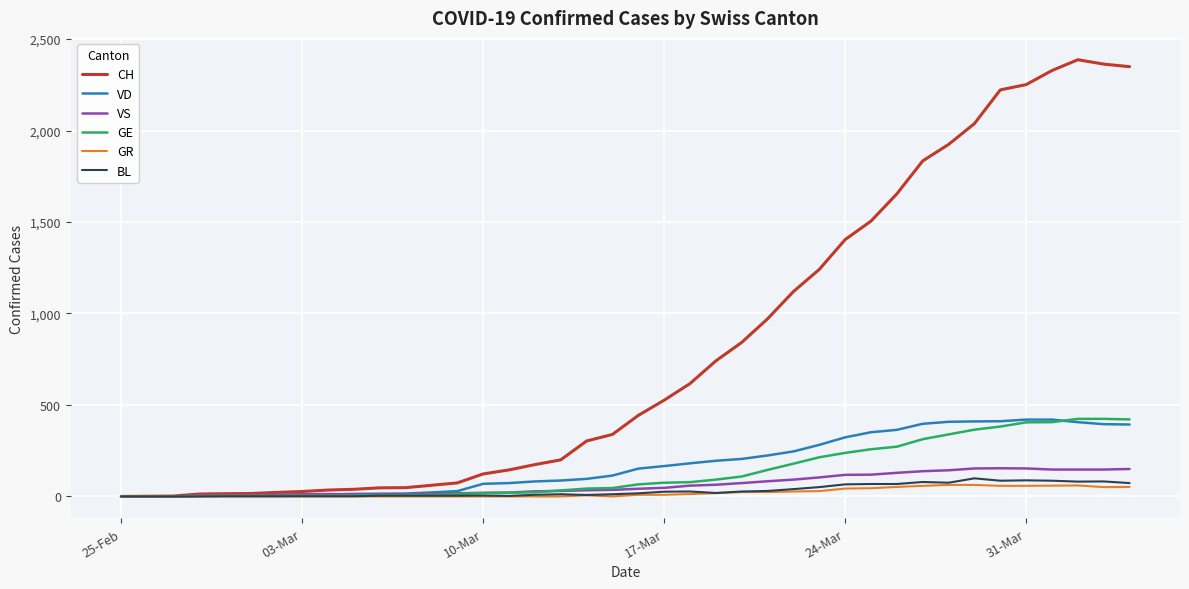

Which series has the largest range (max minus min)?

CH